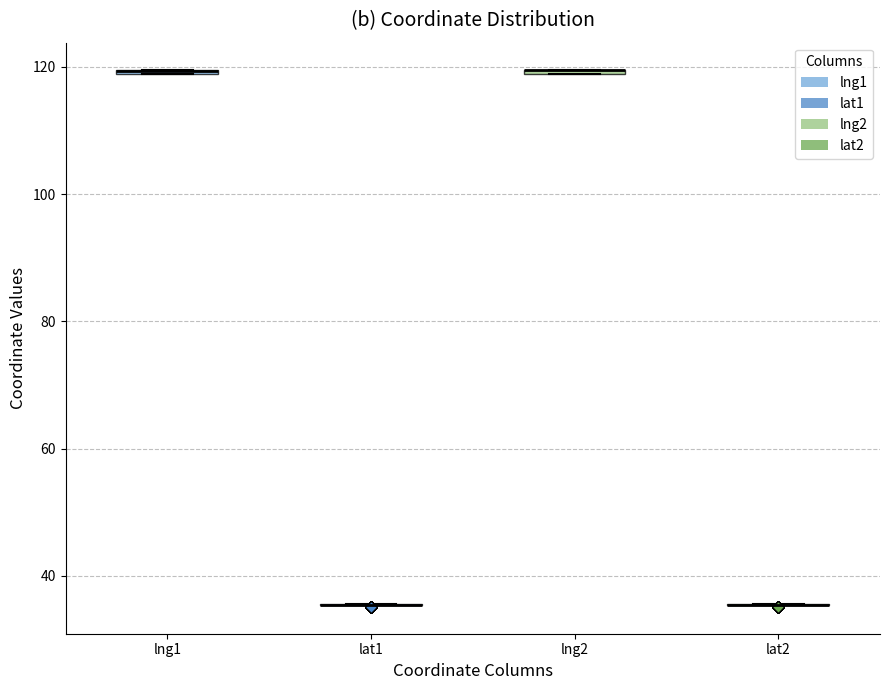

Where is the lower edge of the box for lng1 on the y-axis? The values are not printed on the chart, so give them approximately, as read against the axis.

118